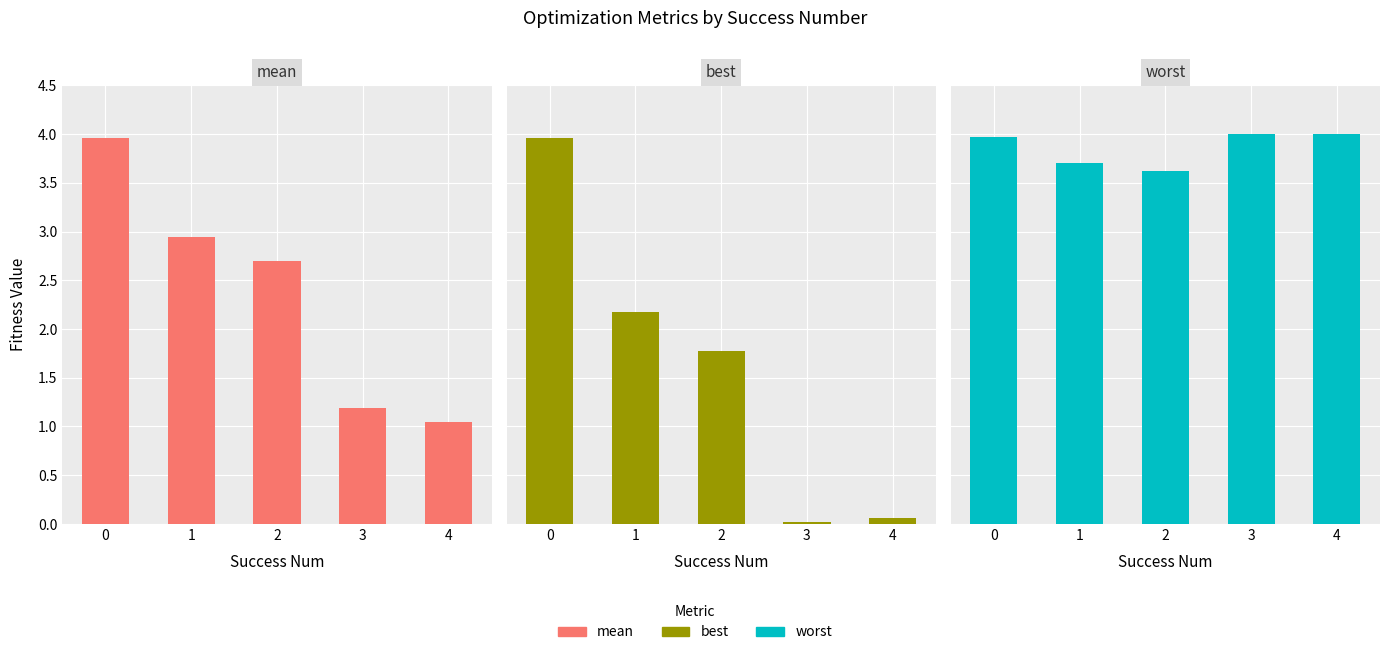

How many data points in best are less than 1?

2